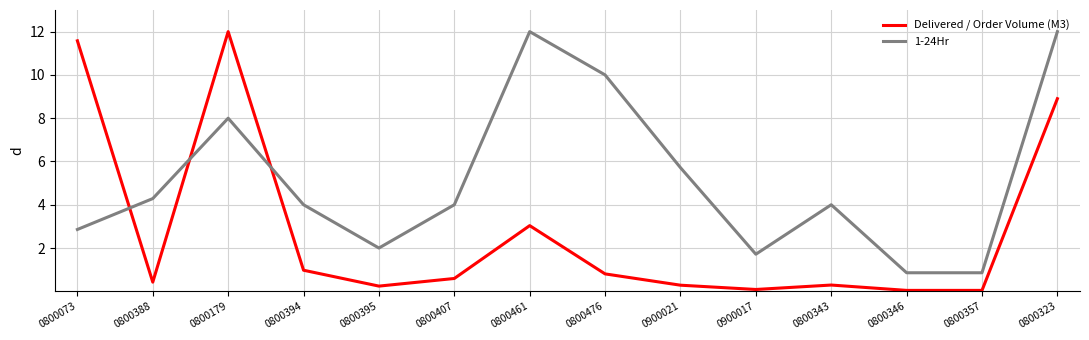

Does the chart have visible grid lines?

Yes